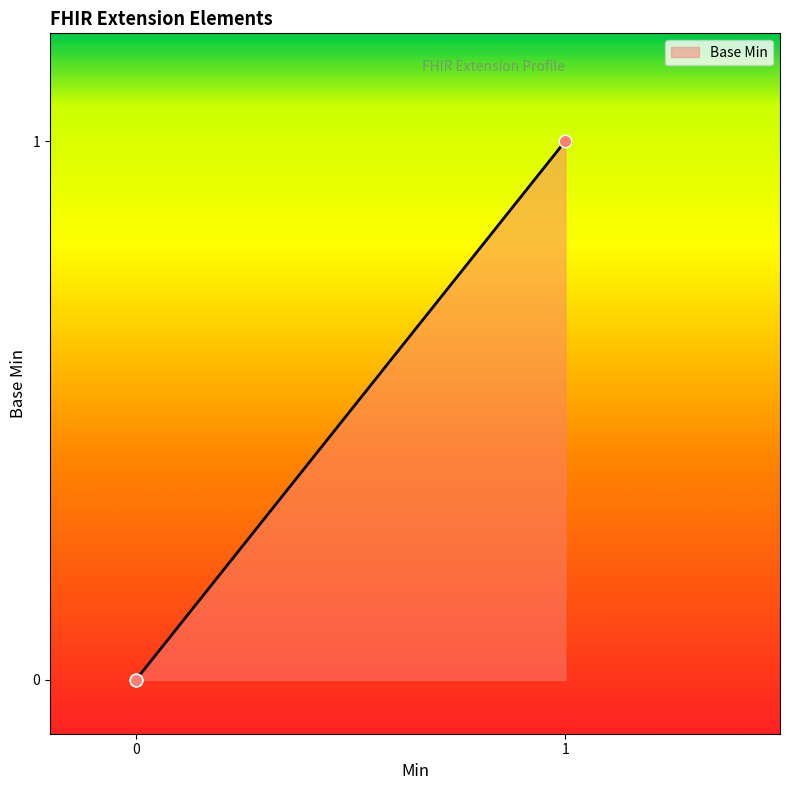

What is the change in value from Extension to Extension.url?

+1